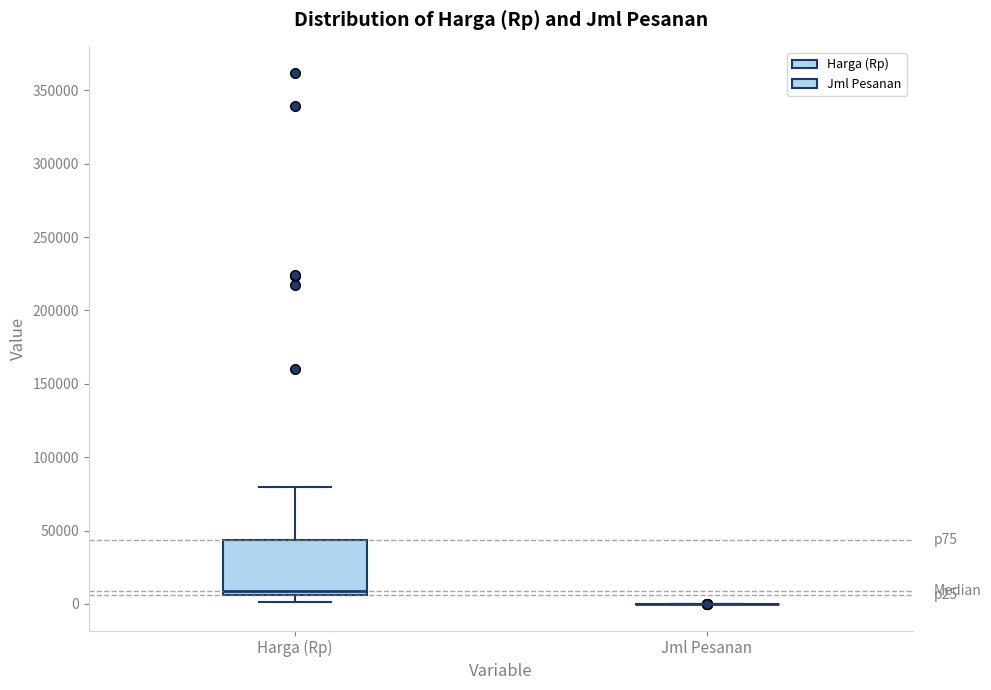

Reading left to right, transcribe this box plot: for each box, give where its median line is, the range the box spans, and where its two whiskers end, as read against the y-axis. The values are not printed on the chart, so give them approximately, as read against the axis.

Harga (Rp): median 10000, box 5000 to 45000, whiskers 0 to 80000
Jml Pesanan: box collapsed to a line at 0, whiskers 0 to 0